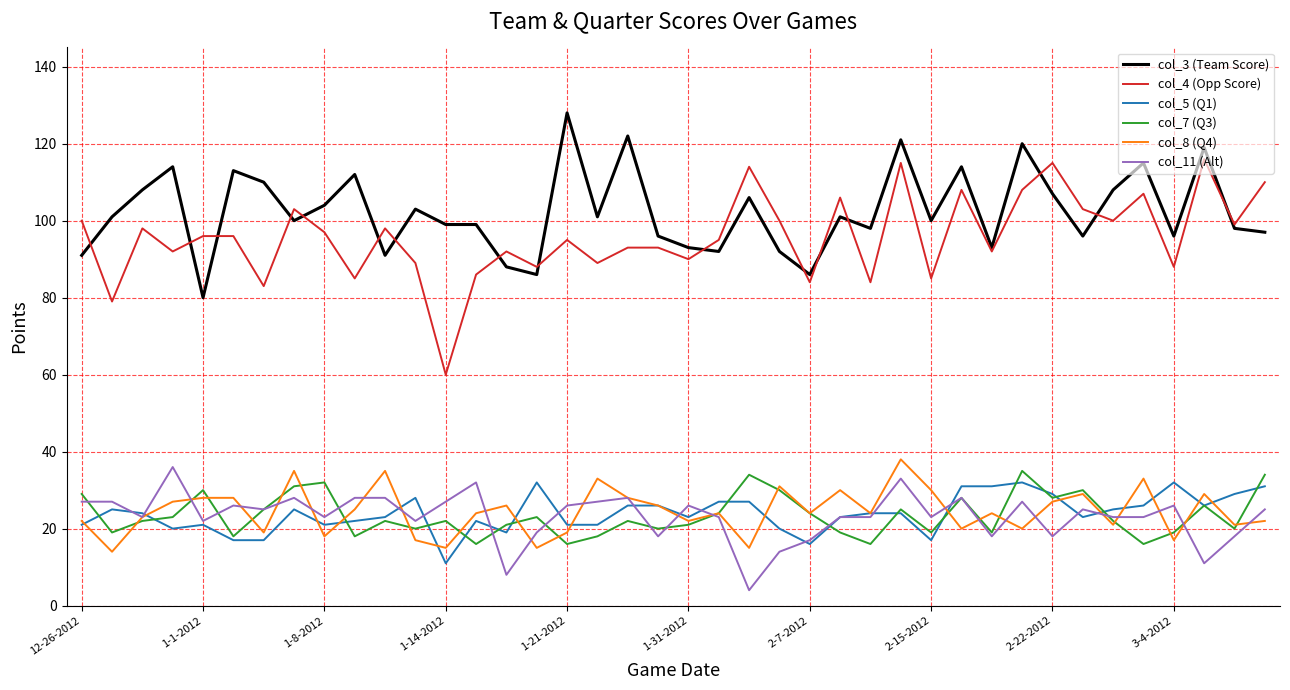

True or false: col_3 (Team Score) and col_5 (Q1) cross at least once.

False